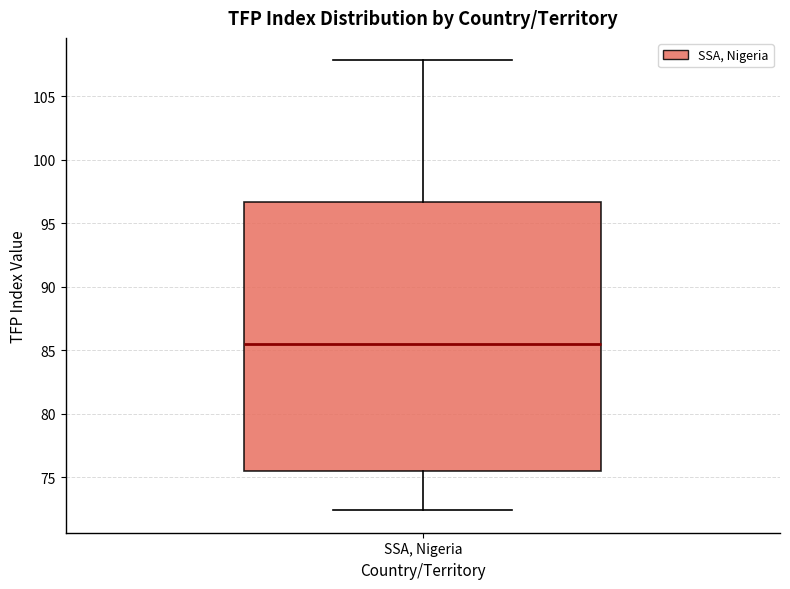

Read this box plot against the y-axis: the position of the median line, the range covered by the box, and the ends of both whiskers. The values are not printed on the chart, so give them approximately, as read against the axis.

median 85.5, box 75.5 to 96.5, whiskers 72.5 to 108.0